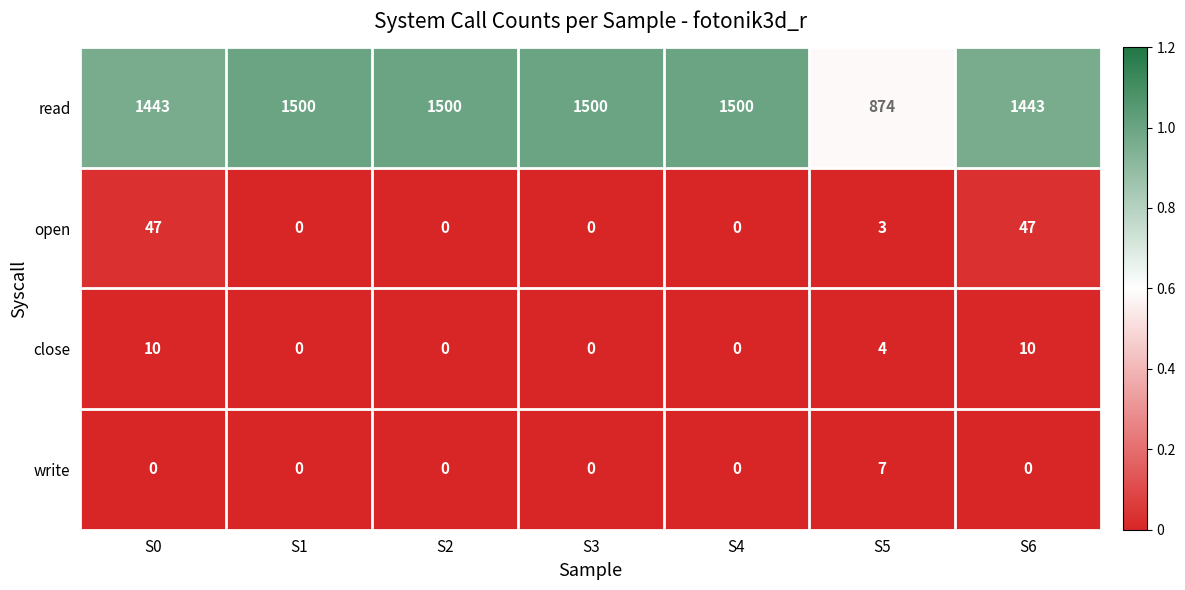

Which series changed the most between S3 and S6?

read